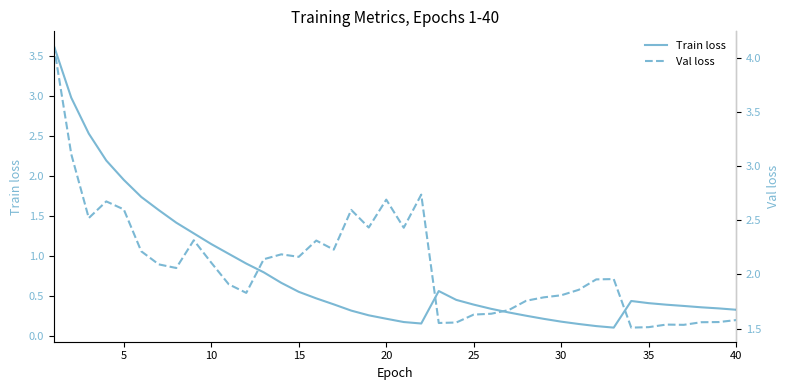

What is the highest value of the Train loss series?

3.6